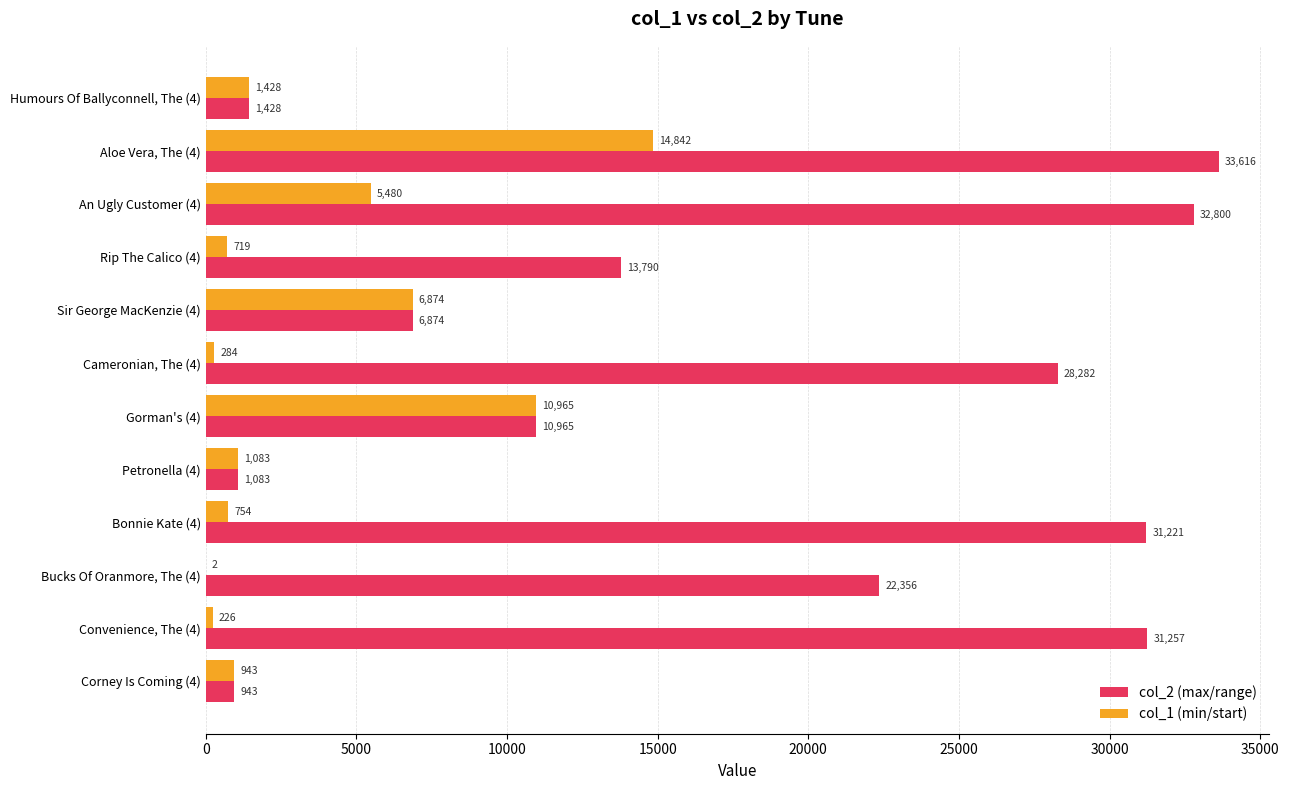

At which category is the sum across all series the highest?

Aloe Vera, The (4)